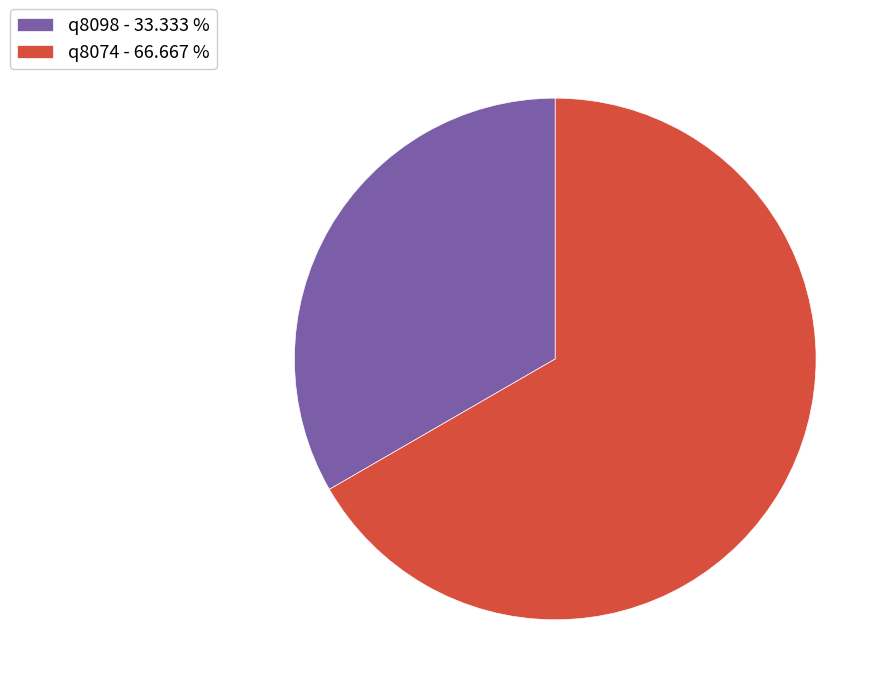

Between q8074 - 66.667 % and q8098 - 33.333 %, which is larger?

q8074 - 66.667 %